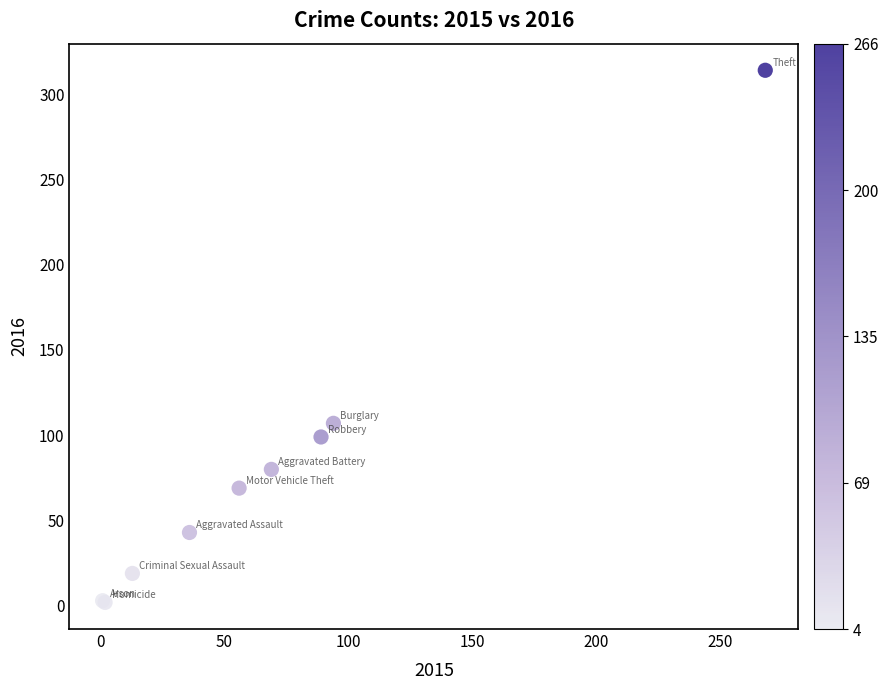

What Y value in the scatter plot is closest to 158?

107